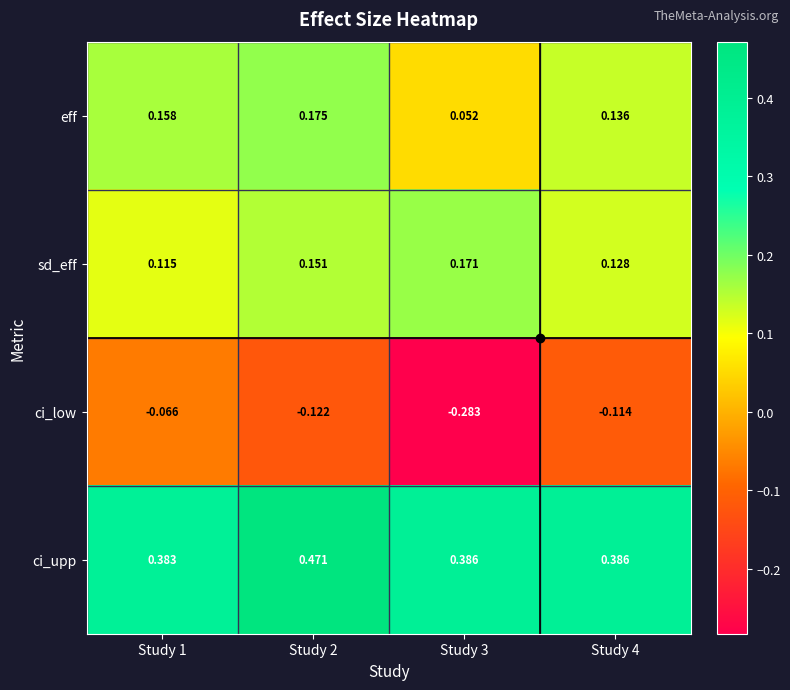

Which series has the widest spread of values?

ci_low